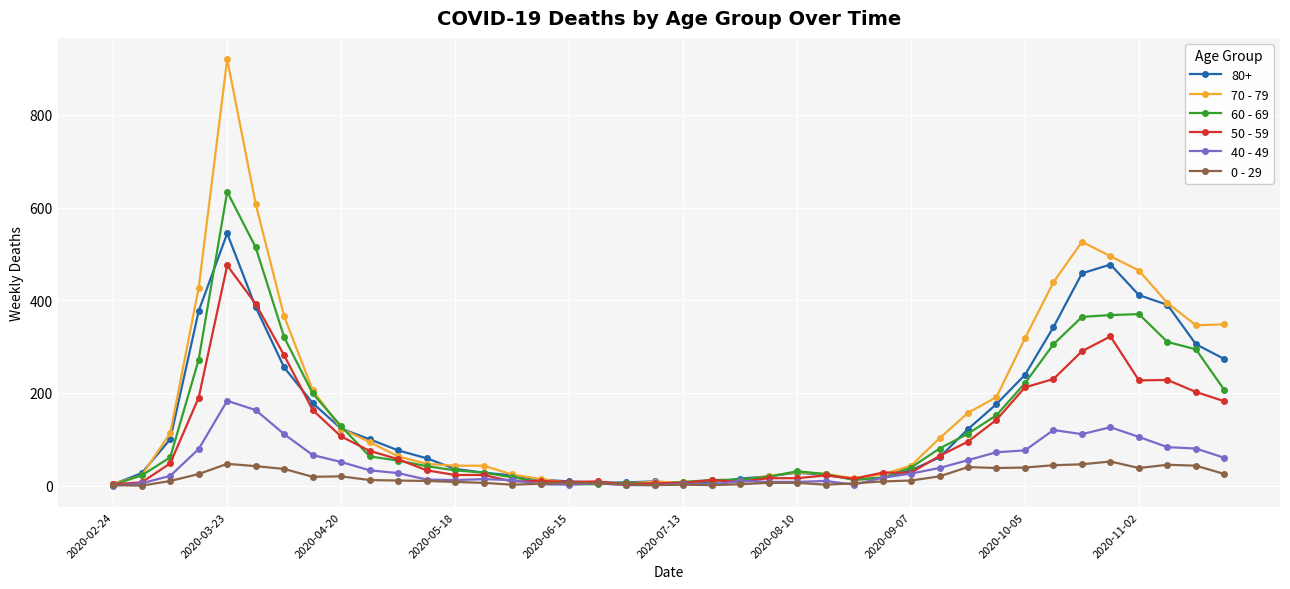

What is the maximum value shown in the chart?

920